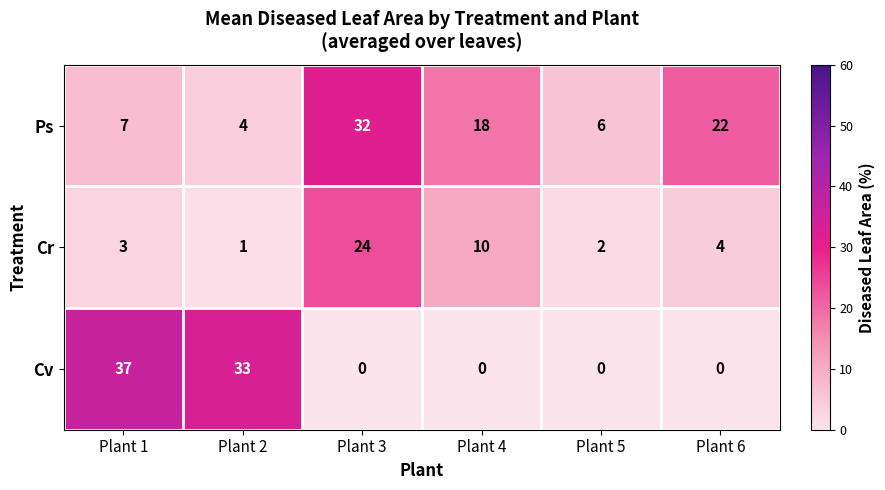

Is it true that Ps equals 32 at Plant 3?

True